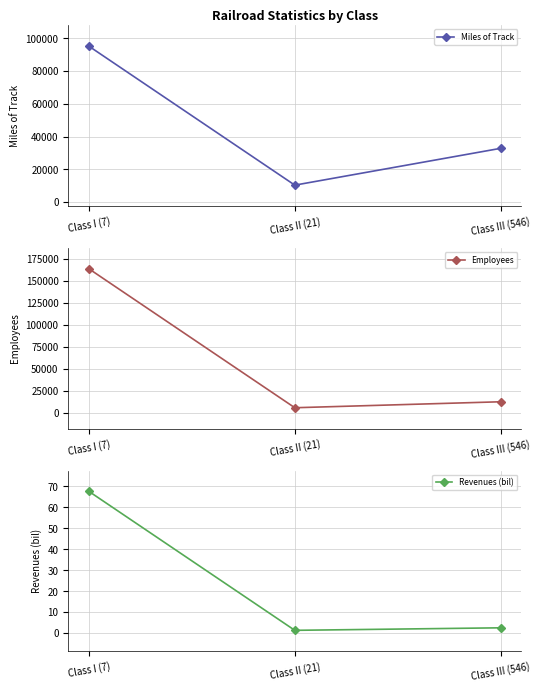

Is the value of Miles of Track at Class II (21) greater than the value of Revenues (bil) at Class I (7)?

Yes